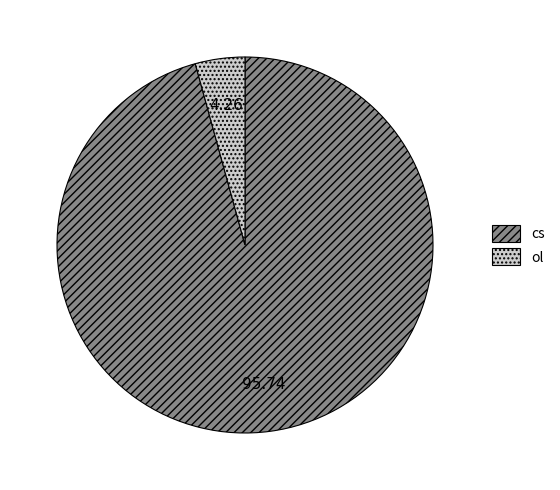

Between cs and ol, which is larger?

cs